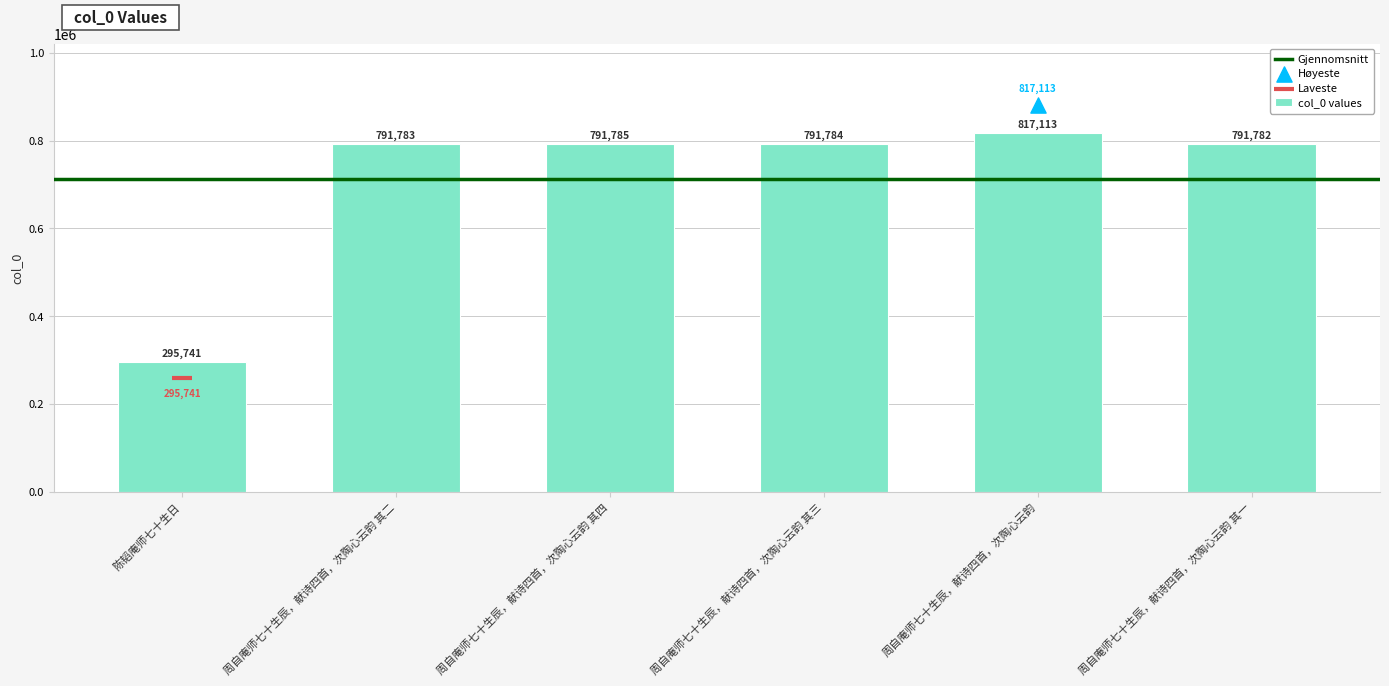

Which has a higher value, 周自庵师七十生辰，献诗四首，次陶心云韵 其三 or 周自庵师七十生辰，献诗四首，次陶心云韵 其二?

周自庵师七十生辰，献诗四首，次陶心云韵 其三